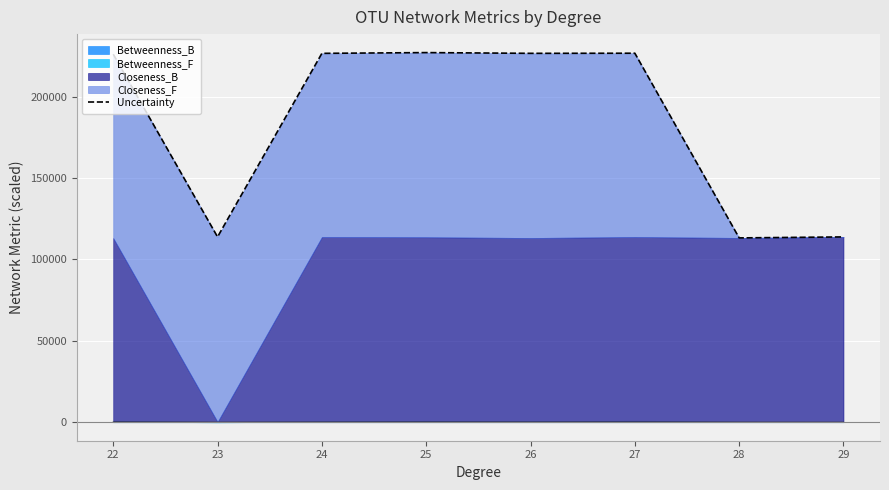

Reading right to left, list all the values displayed in this chart.

29=113792.2	28=113180.2	27=226578.0	26=226506.6	25=226961.4	24=226496.6	23=113800.6	22=225990.1